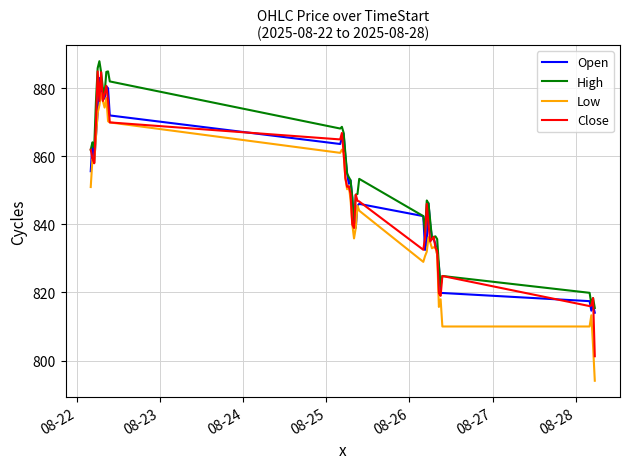

What is the maximum value shown in the chart?

888.0